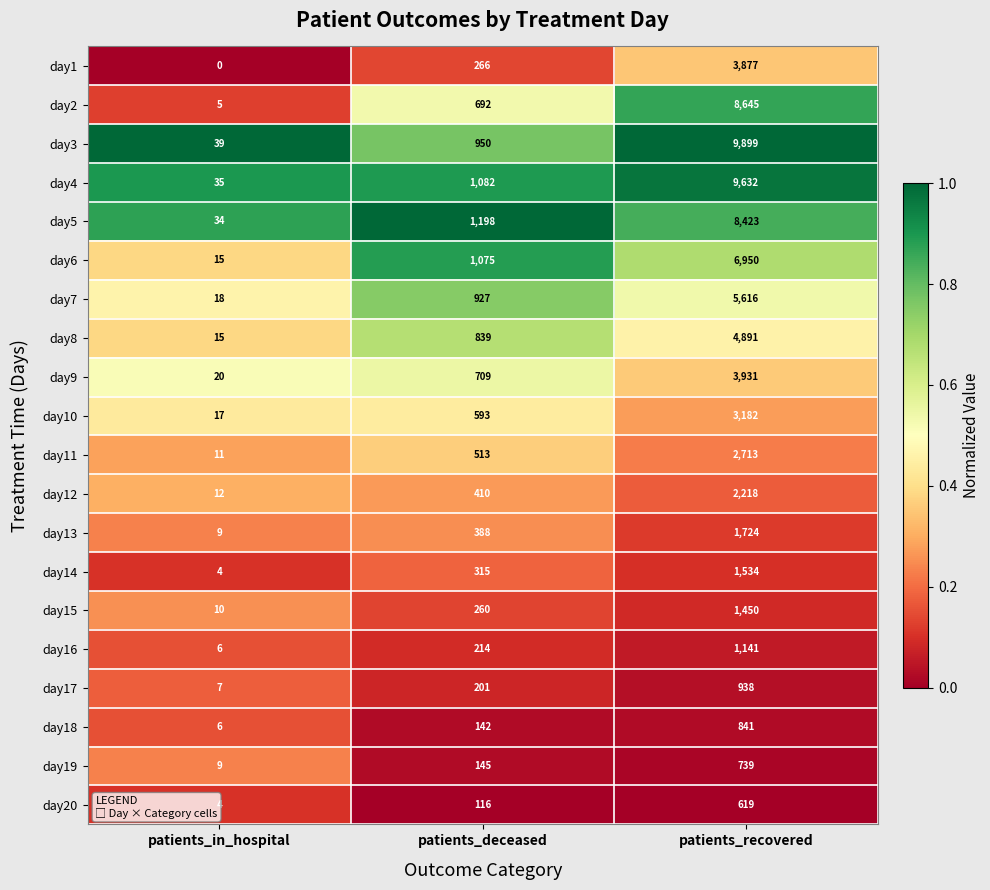

The value of day4 at patients_deceased is 1613. True or false?

False